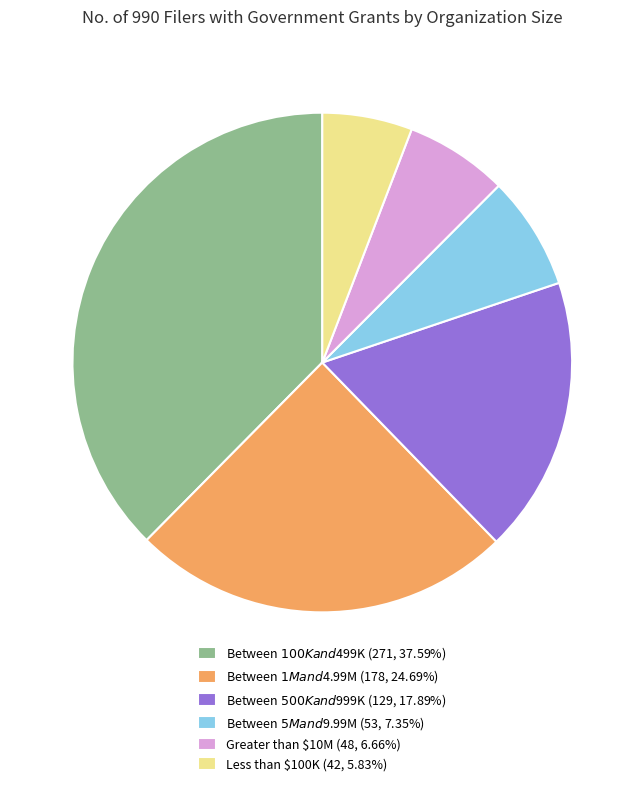

Is Less than $100K (42, 5.83%) the majority of the pie?

No